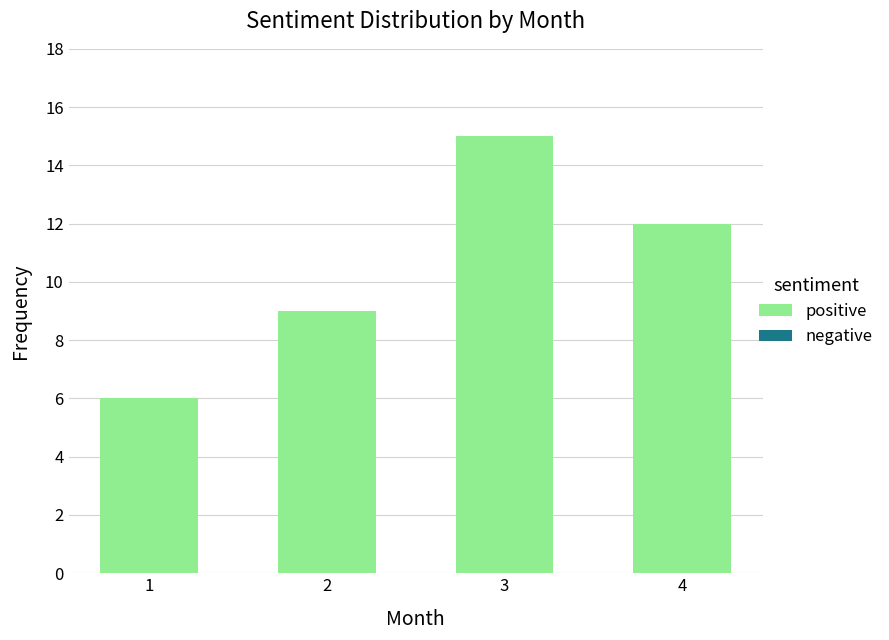

What is the greatest value displayed?

15